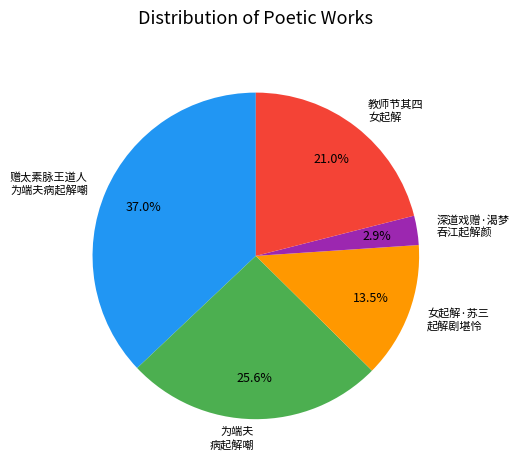

What is the largest slice in the pie chart?

赠太素脉王道人 为端夫病起解嘲